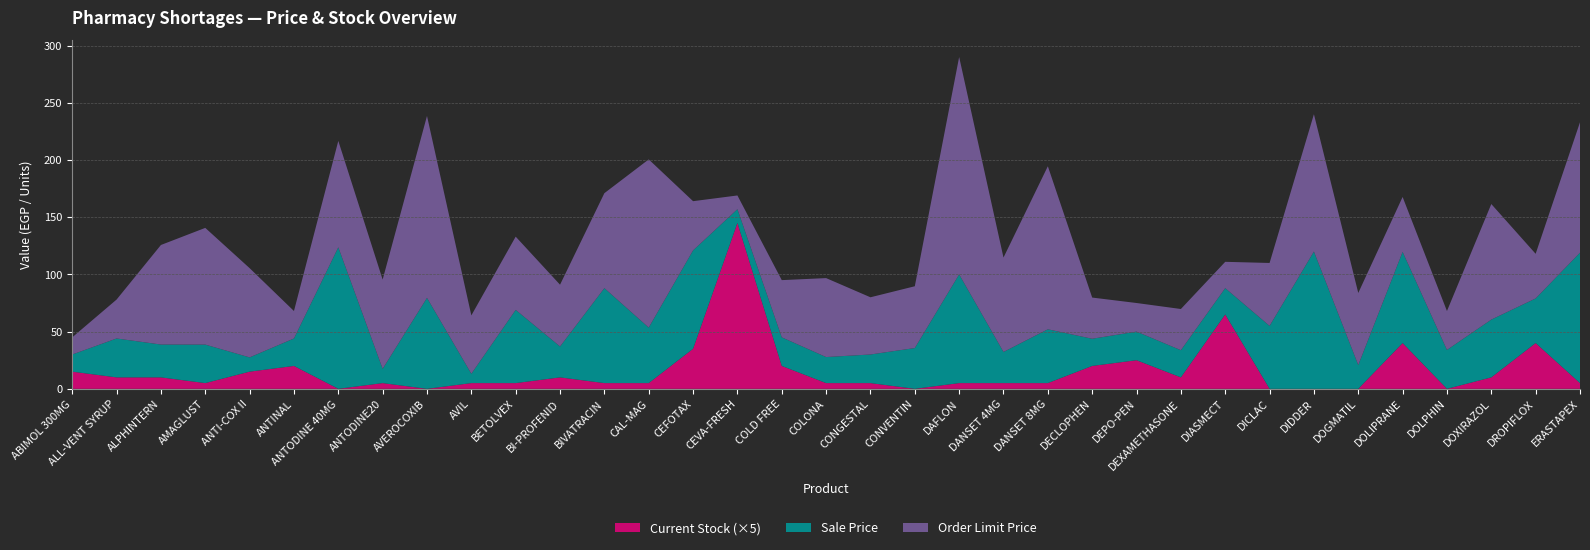

Reading left to right, transcribe all the data shown in this chart.

Sale Price: 15.0	34.0	28.7	33.7	12.5	24.0	123.7	12.5	79.5	8.2	64.0	27.0	83.0	48.5	86.0	12.0	25.0	22.8	25.0	35.6	95.0	27.2	47.0	23.8	25.0	23.8	23.0	55.0	120.0	20.8	79.7	34.0	50.5	39.0	114.0
Order Limit Price: 15.0	34.0	87.0	102.0	78.0	24.0	93.0	78.0	159.0	51.0	64.0	54.0	83.0	147.0	43.0	12.0	50.0	69.0	50.0	54.0	190.0	82.5	142.5	36.0	25.0	36.0	23.0	55.0	120.0	63.0	48.0	34.0	101.0	39.0	114.0
Current Stock: 3.0	2.0	2.0	1.0	3.0	4.0	0.0	1.0	0.0	1.0	1.0	2.0	1.0	1.0	7.0	29.0	4.0	1.0	1.0	0.0	1.0	1.0	1.0	4.0	5.0	2.0	13.0	0.0	0.0	0.0	8.0	0.0	2.0	8.0	1.0